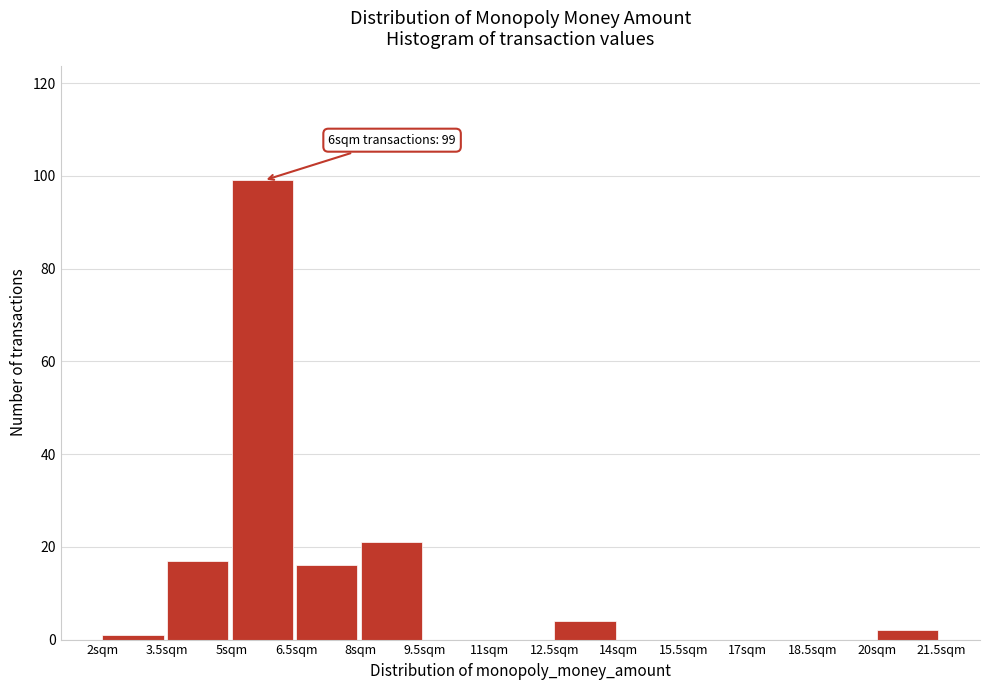

Which range on the x-axis has the tallest bar?

5.0 to 6.5